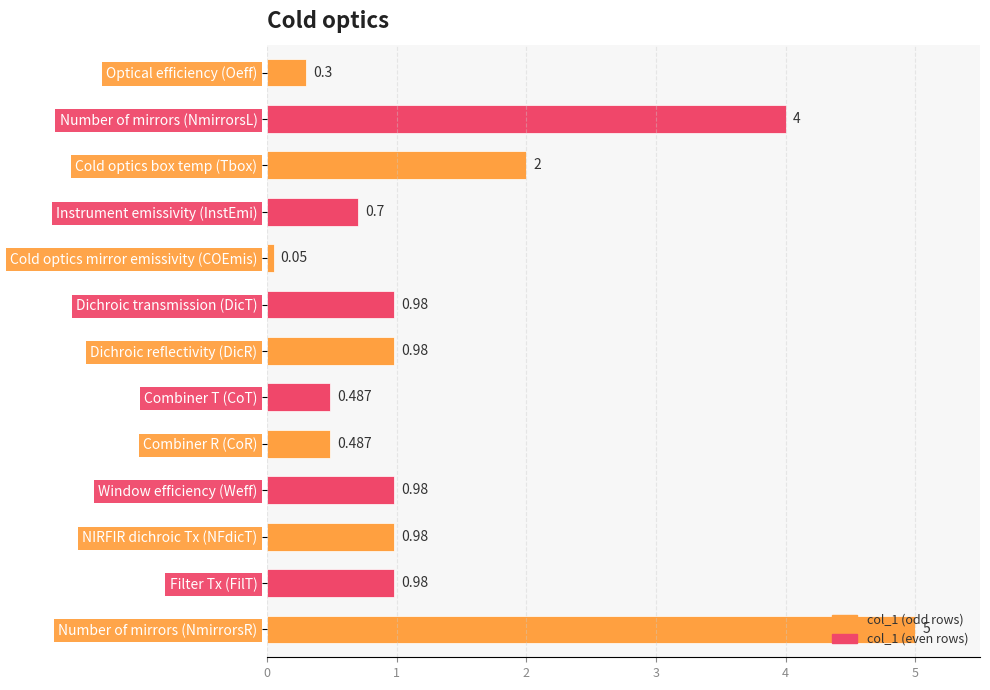

What is the greatest value displayed?

5.0